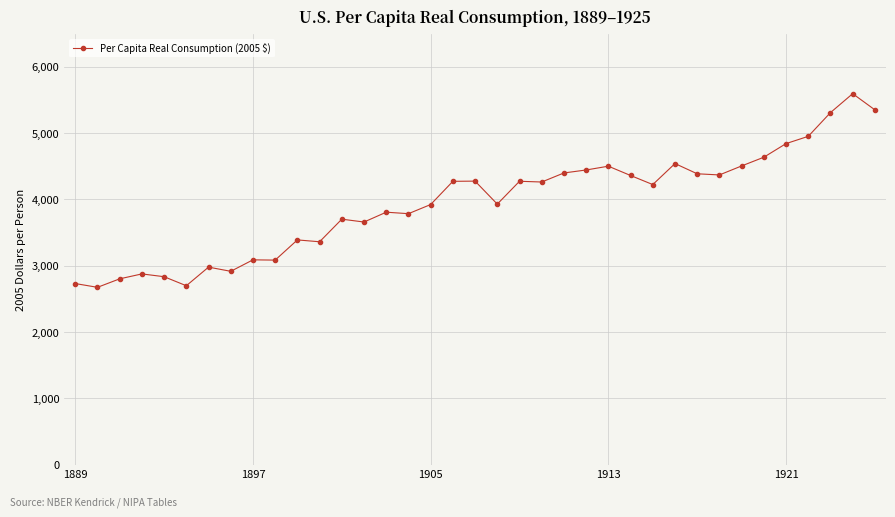

What is the greatest value displayed?

5595.7